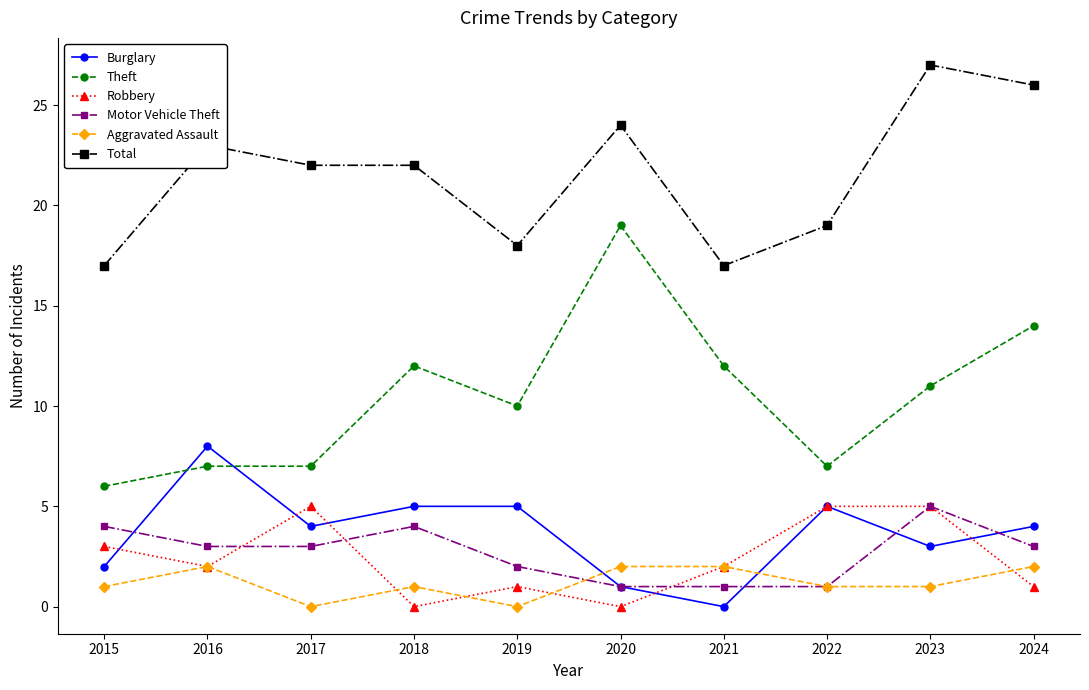

Which series changed the most between 2017 and 2020?

Theft